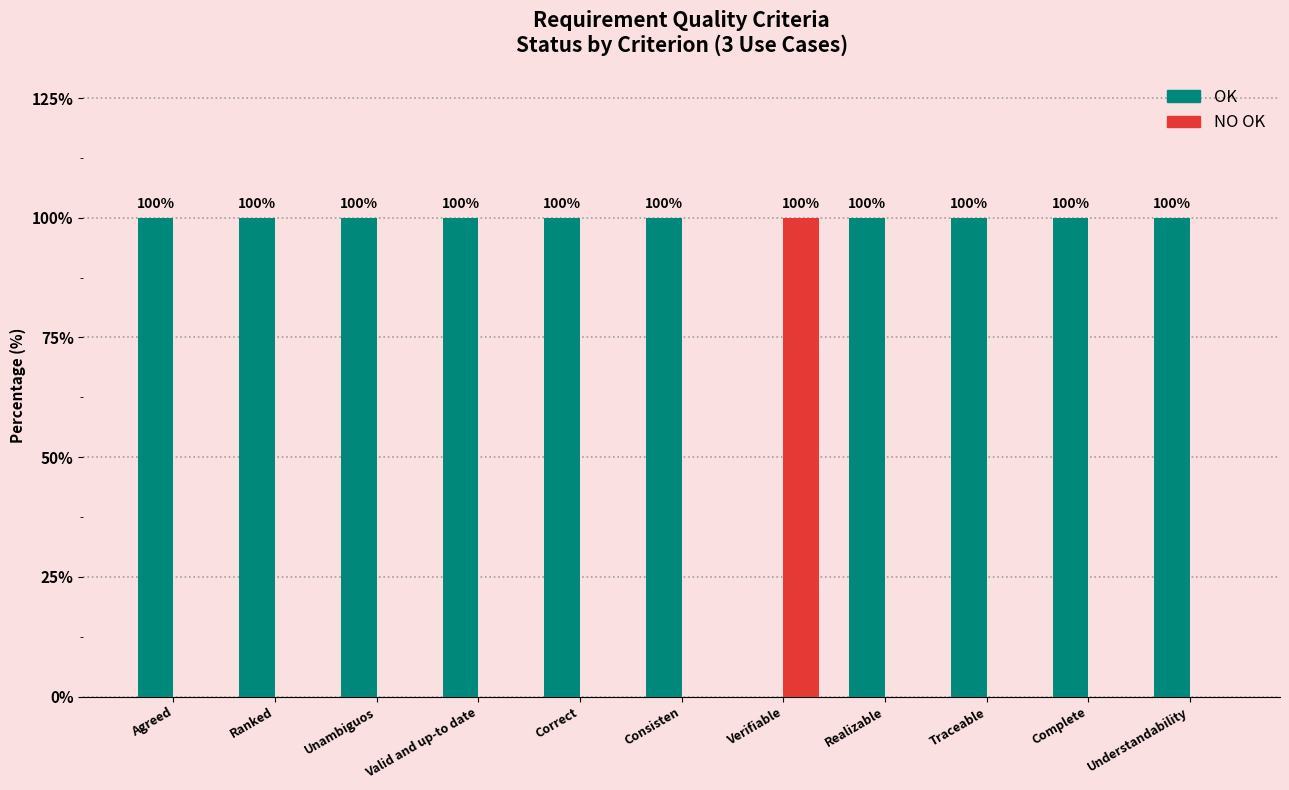

Are the bars grouped side by side (vs. stacked)?

Yes